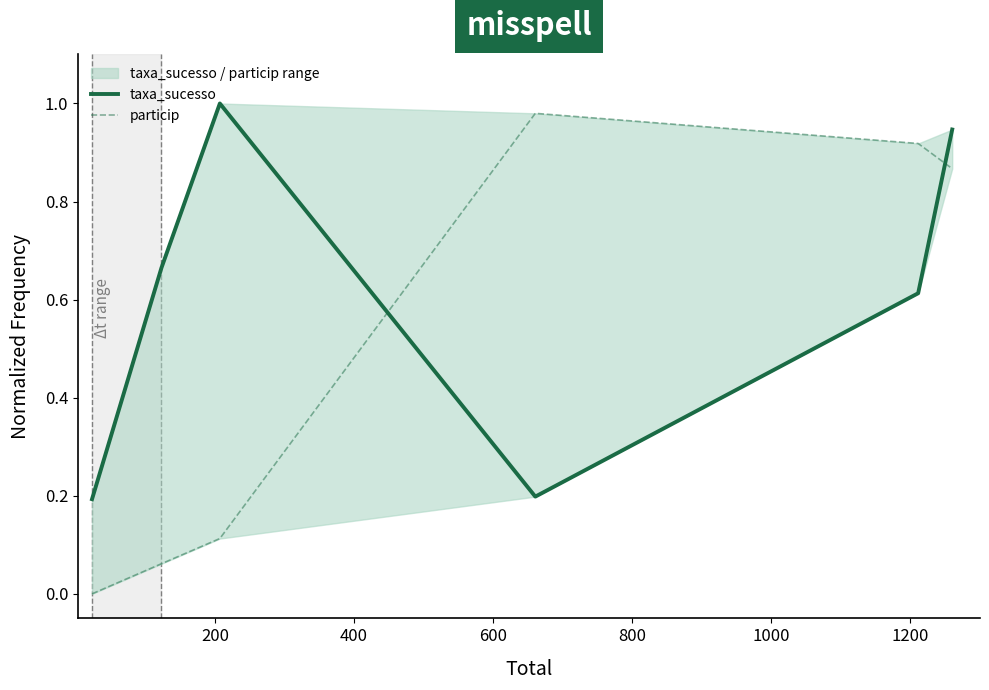

What are all the series names shown in the legend?

taxa_sucesso, particip